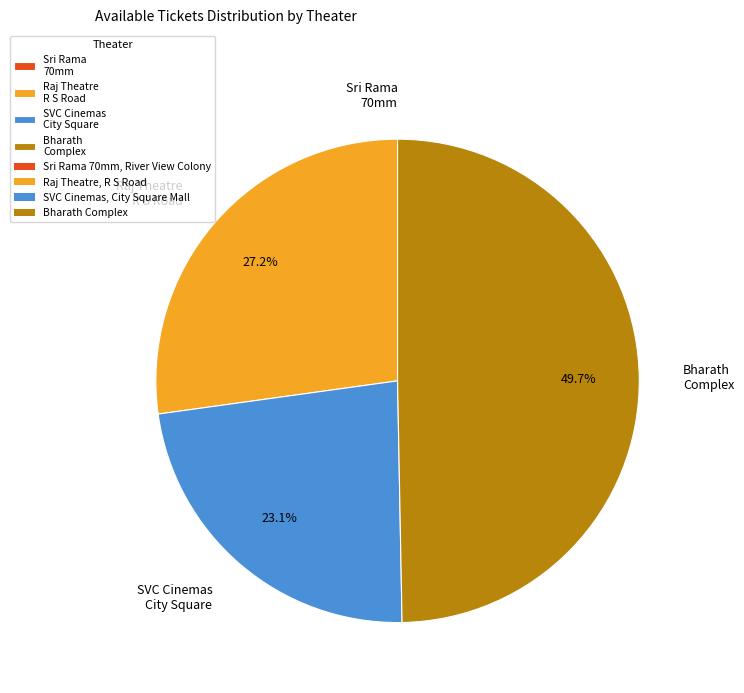

What percentage is NOT represented by Raj Theatre R S Road?

72.8%